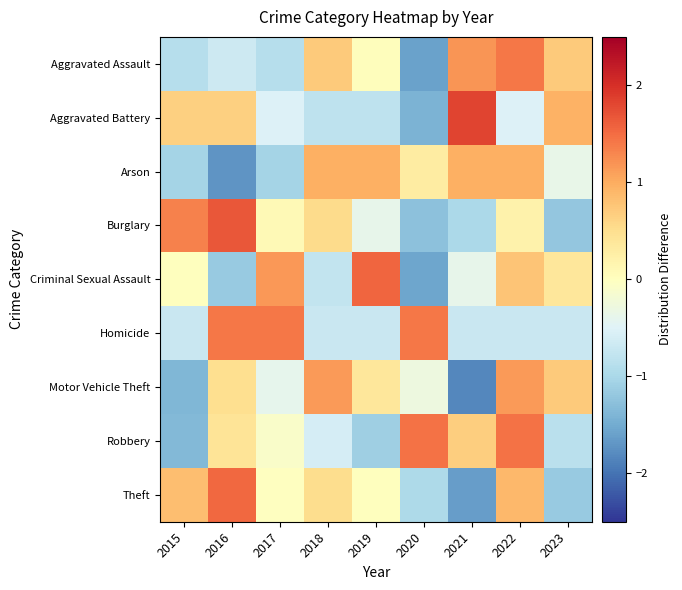

Which label corresponds to the smallest value in the chart?

2021